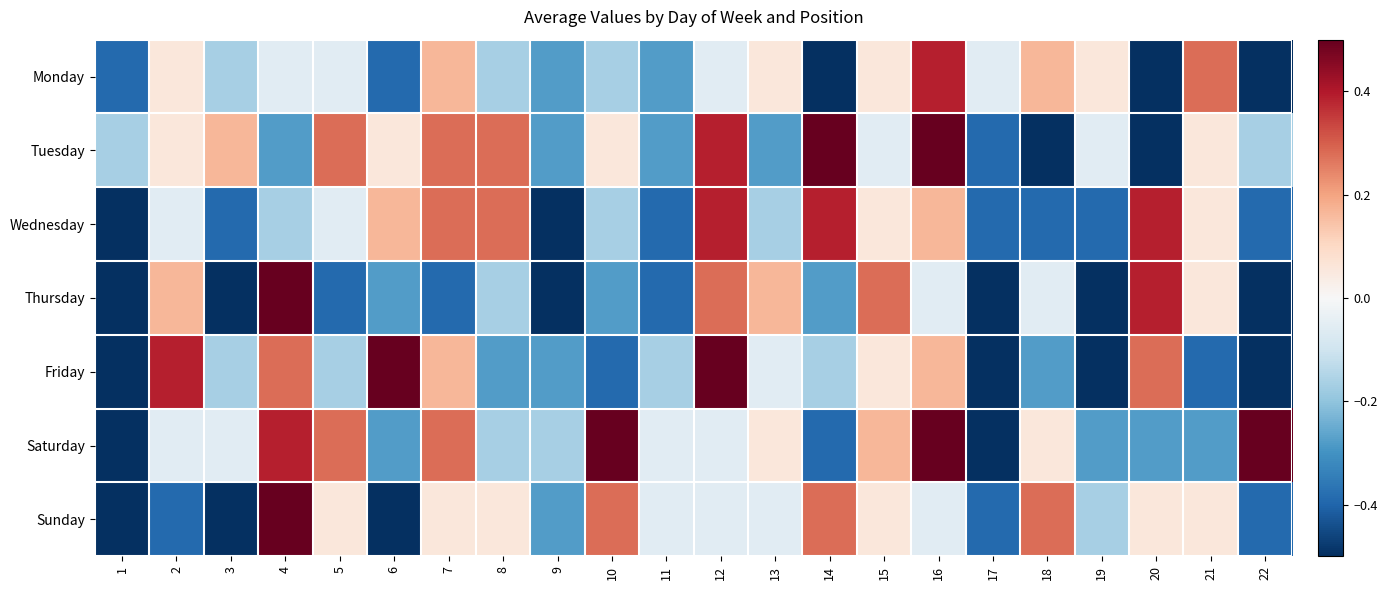

How many data points does each series have?

22